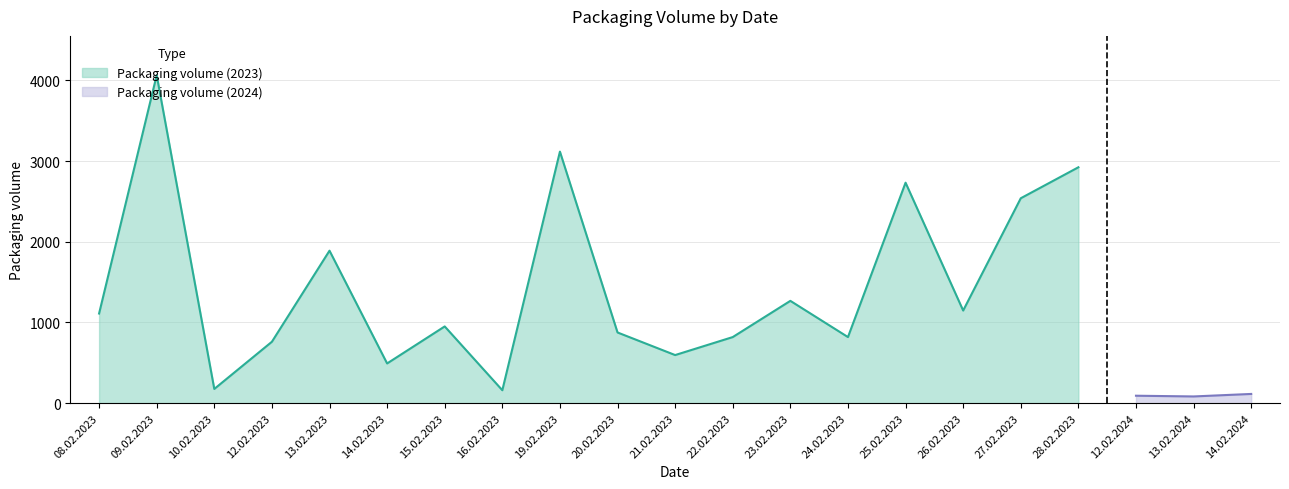

What is the maximum value for Packaging volume (2023)?

4065